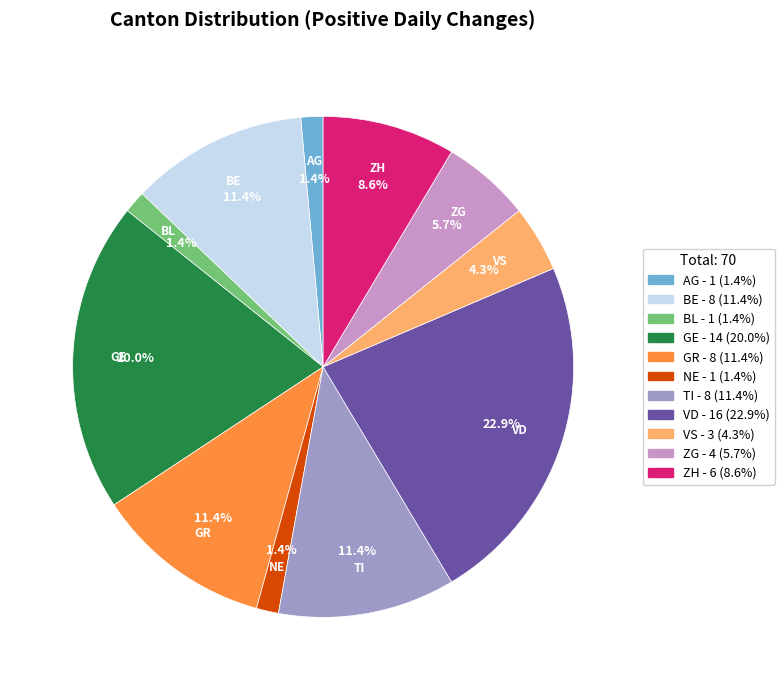

Does BL - 1 (1.4%) account for over 50% of the chart?

No